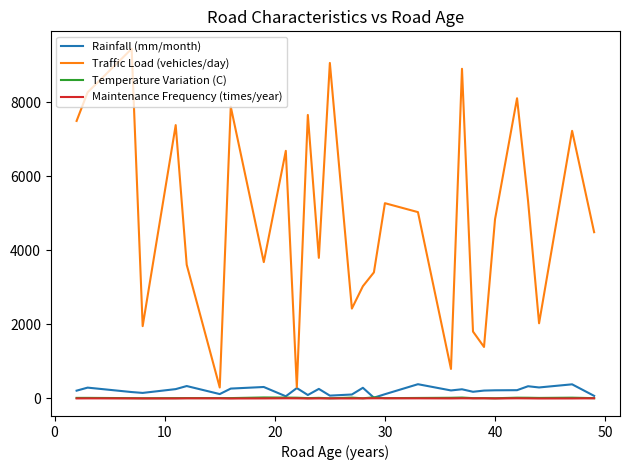

Which series has the largest range (max minus min)?

Traffic Load (vehicles/day)